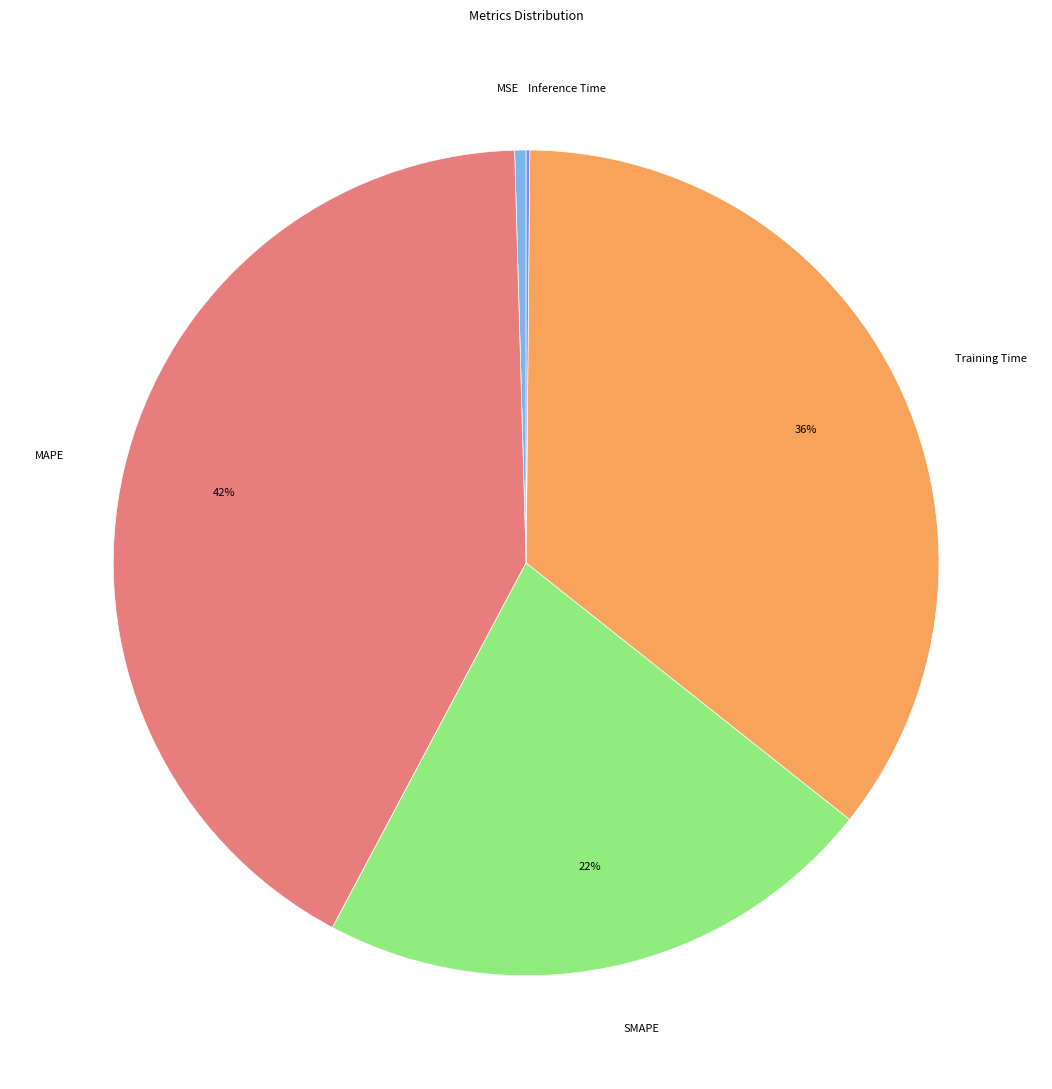

Is there any slice that represents more than half of the pie?

No